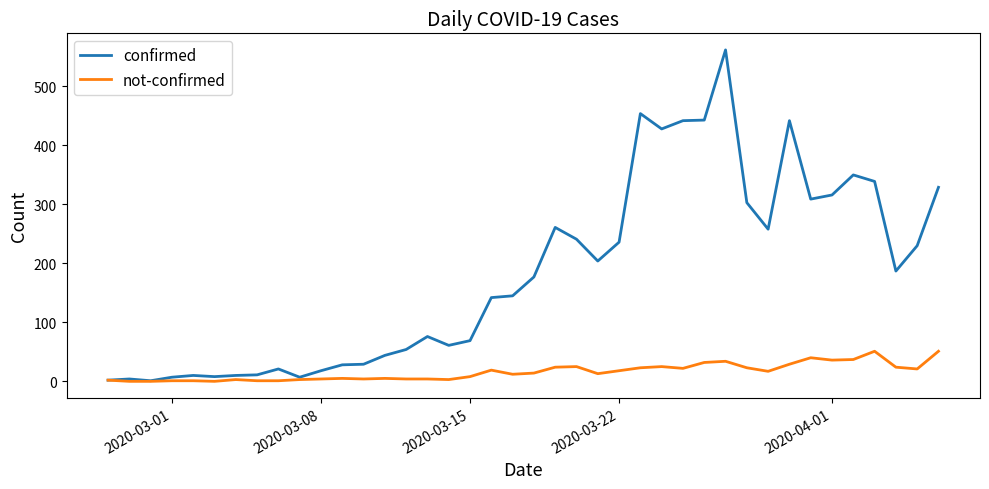

Which series has the widest spread of values?

confirmed